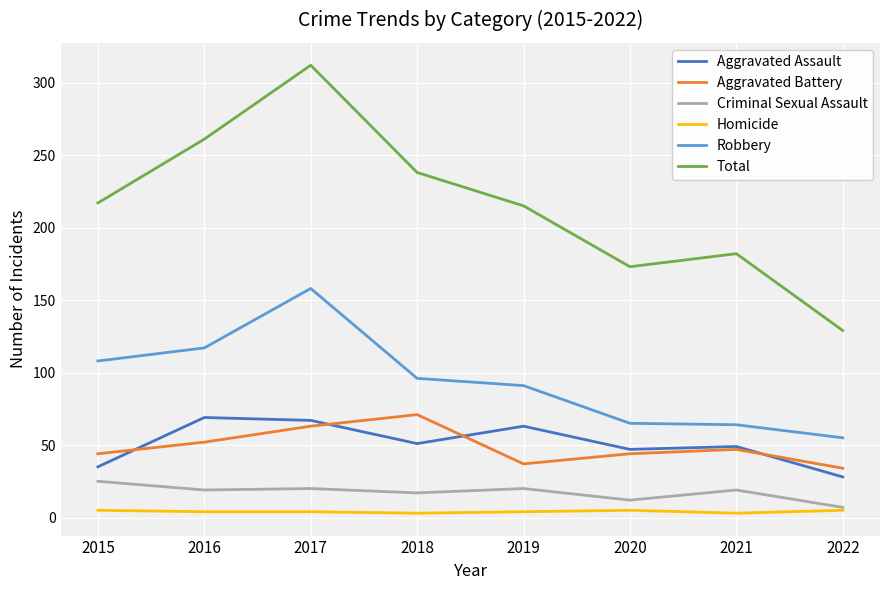

Is the value of Aggravated Battery at 2018 greater than the value of Criminal Sexual Assault at 2015?

Yes